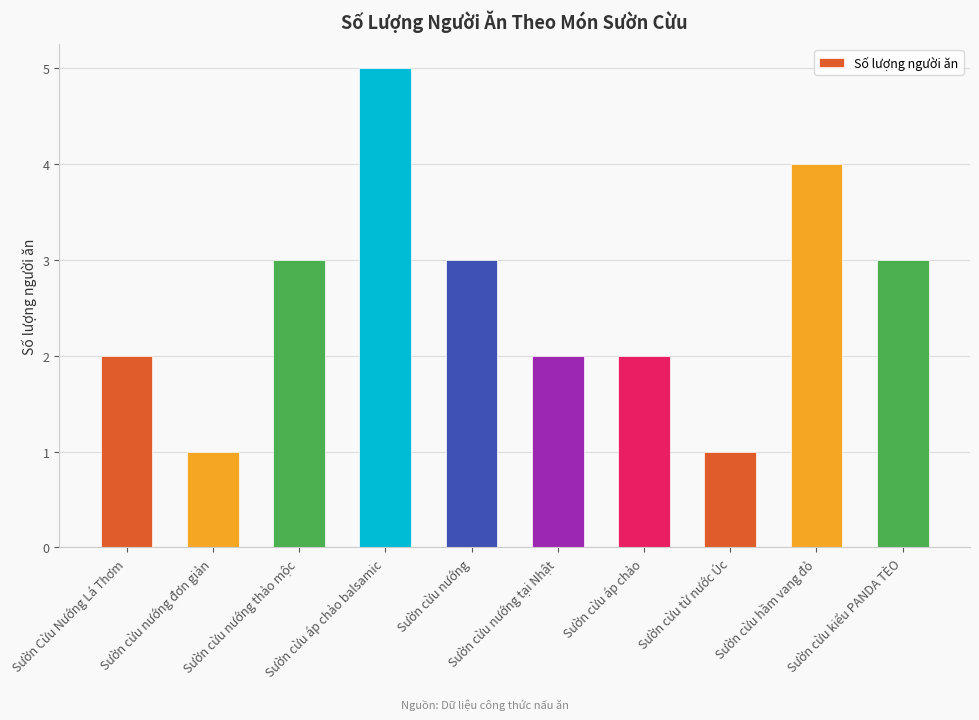

What is the difference between the maximum and minimum values?

4